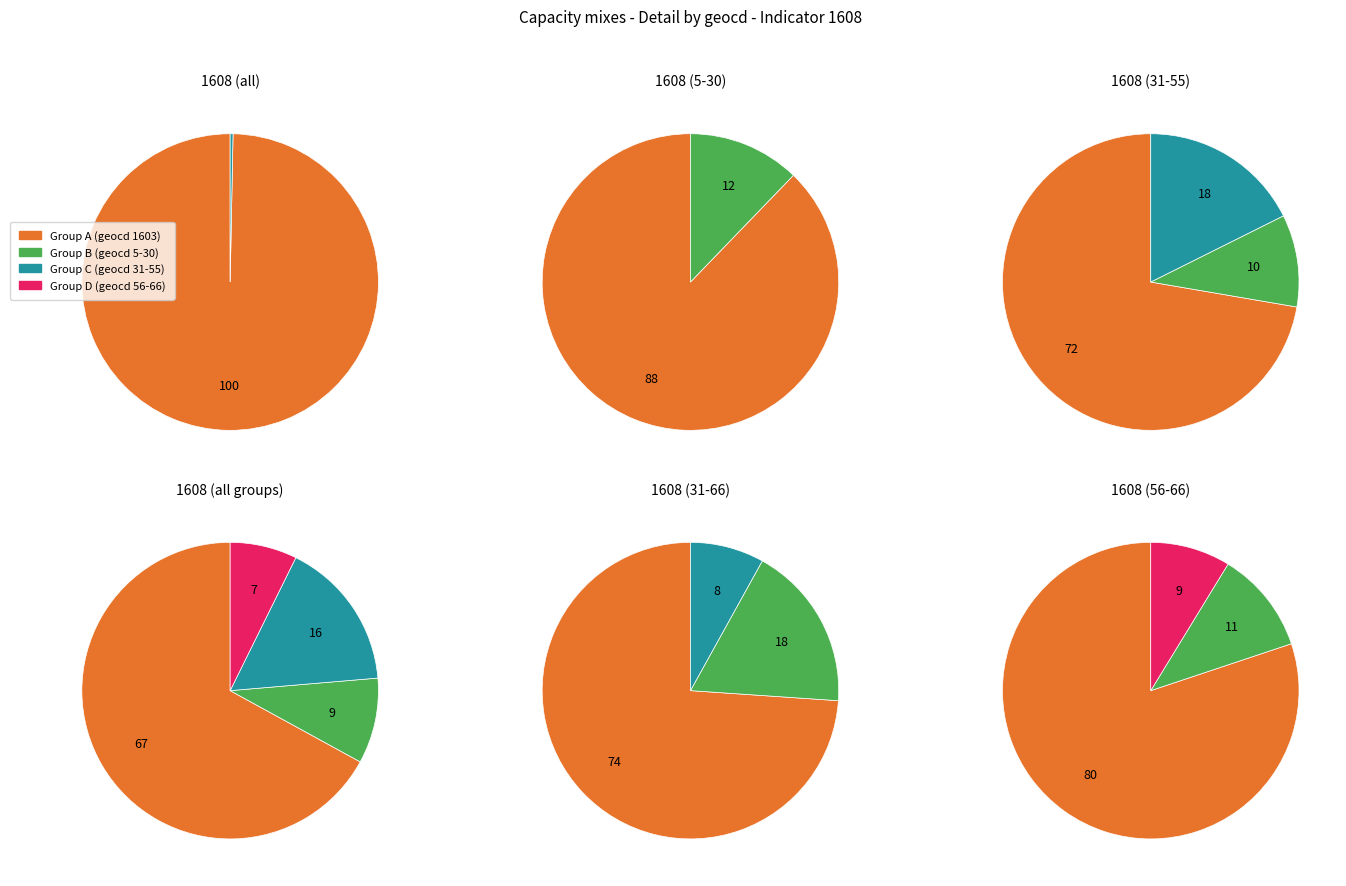

Does any single category account for the majority?

Yes